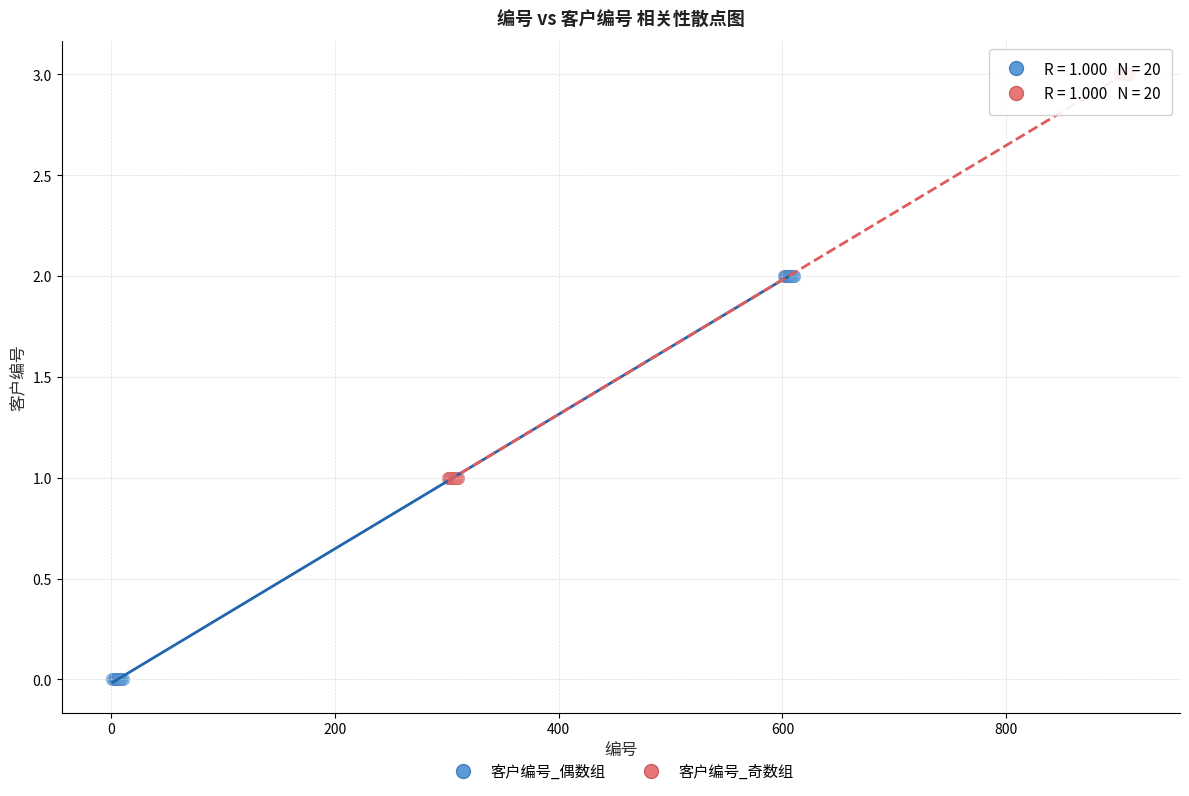

What are all the series names shown in the legend?

客户编号_偶数组, 客户编号_奇数组